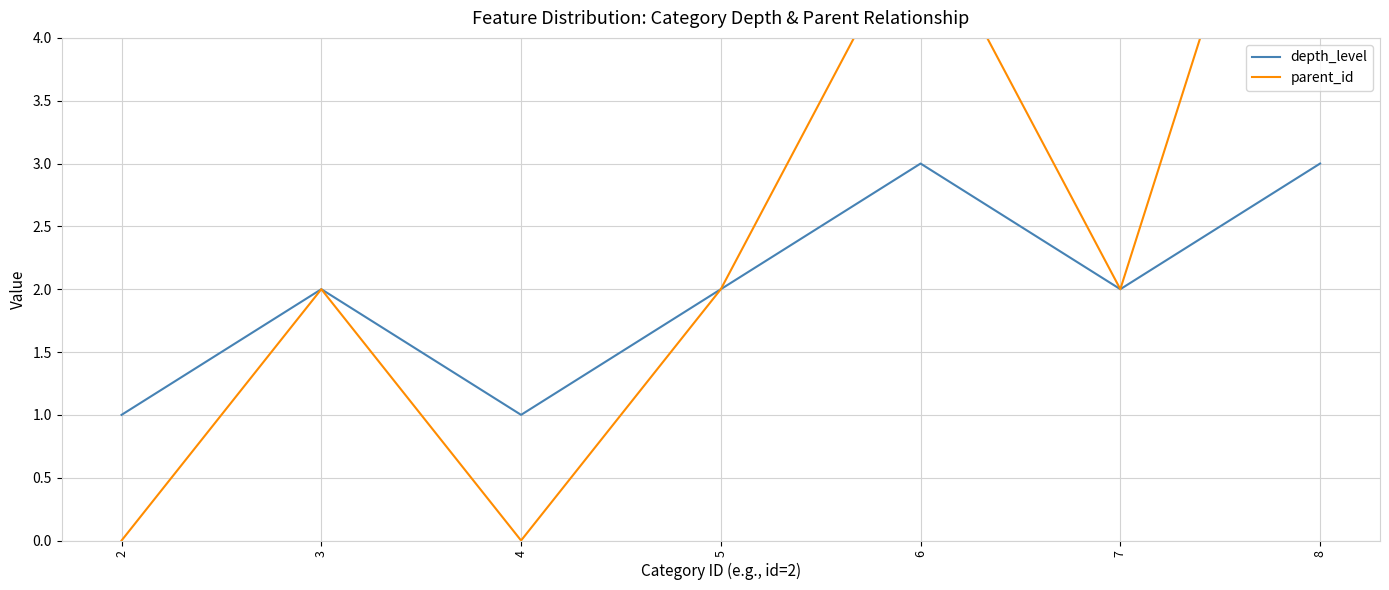

Reading left to right, extract all data points from this chart.

depth_level: 2=1	3=2	4=1	5=2	6=3	7=2	8=3
parent_id: 2=0	3=2	4=0	5=2	6=5	7=2	8=7